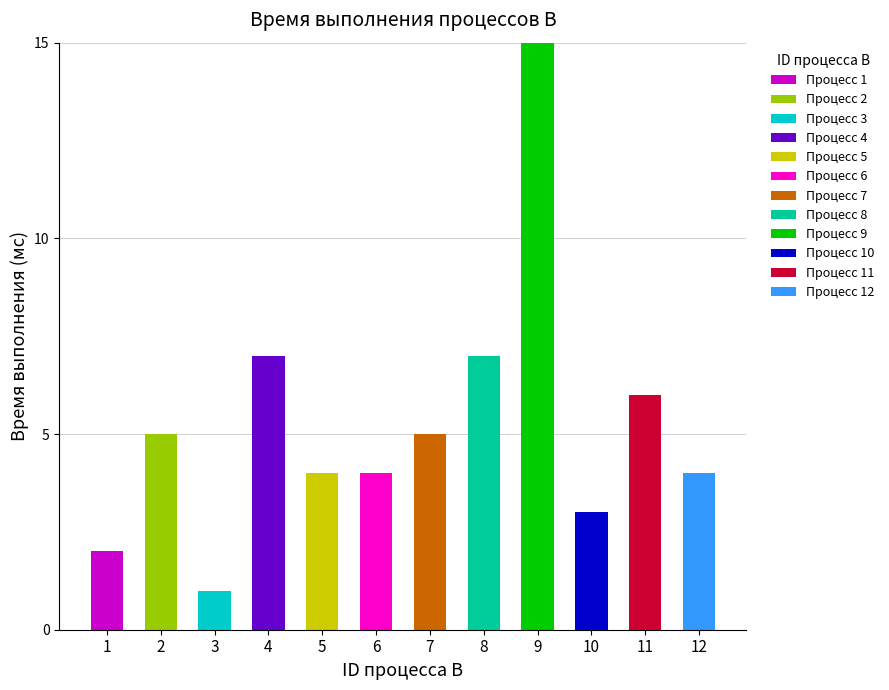

At which category is the sum across all series the highest?

9